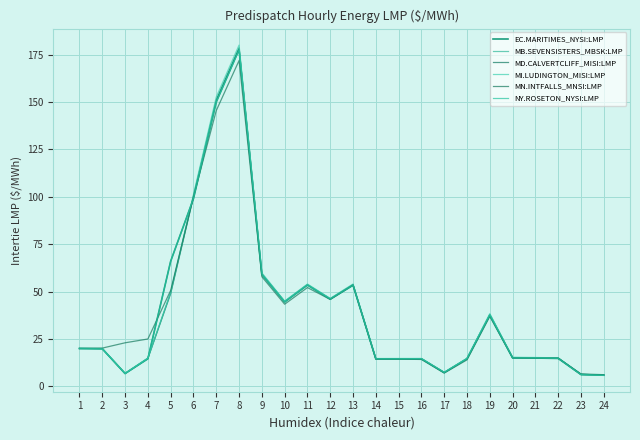

What is the difference between the MD.CALVERTCLIFF_MISI:LMP values at 4 and 24?

8.8